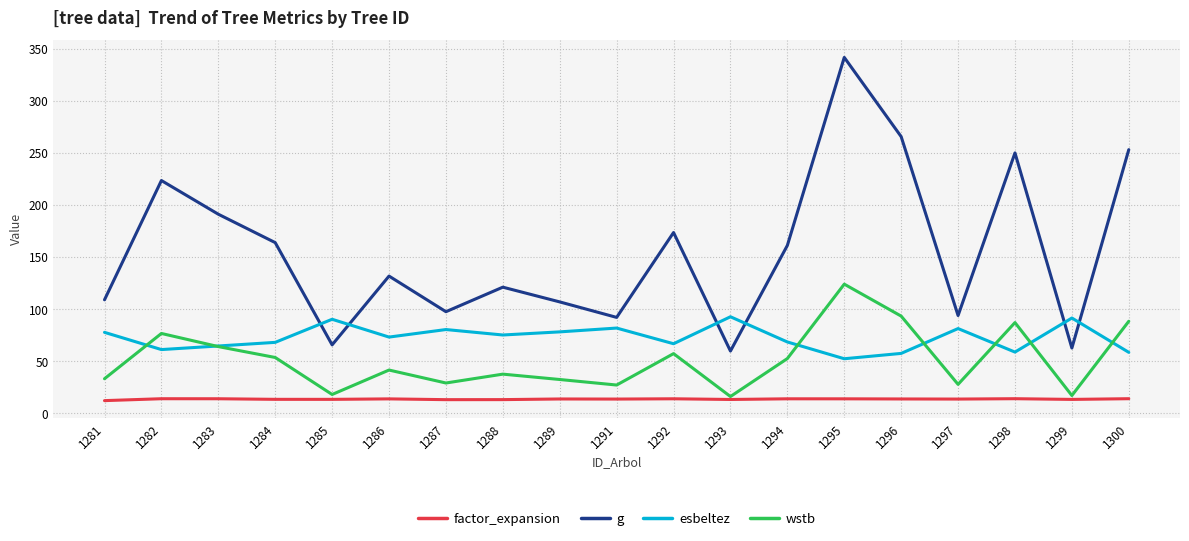

The value of esbeltez at 1287 is 80.4. True or false?

True